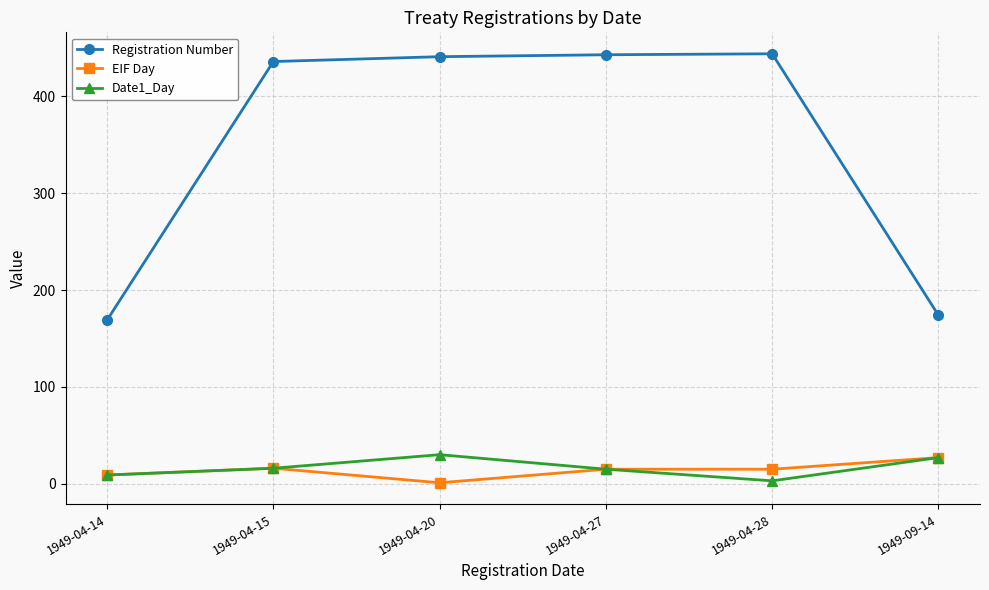

In Date1_Day, how many points are lower than both neighbors (excluding endpoints)?

1